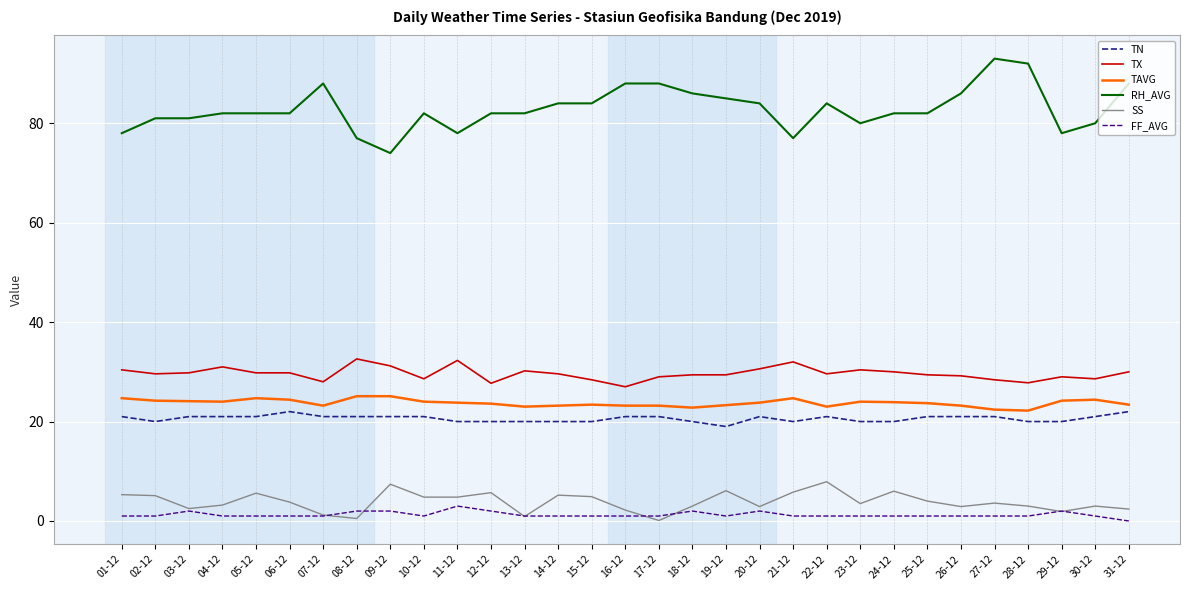

True or false: RH_AVG and FF_AVG cross at least once.

False